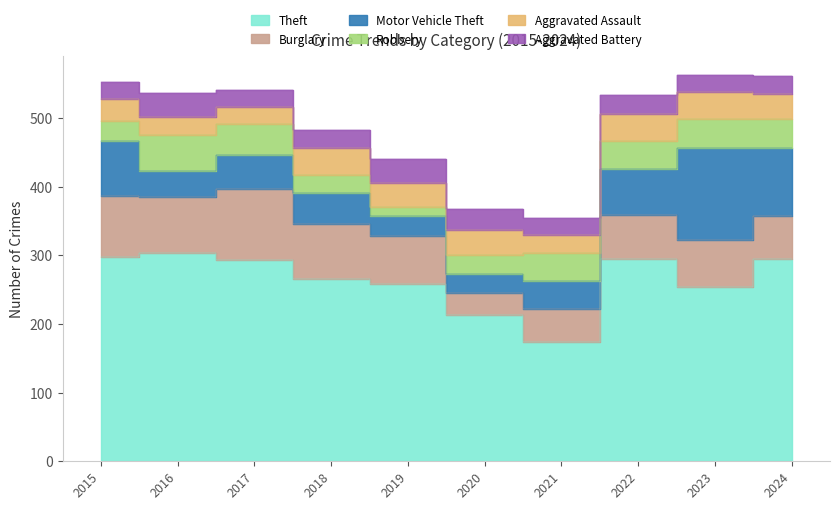

What is the sum of all Aggravated Battery values?

280